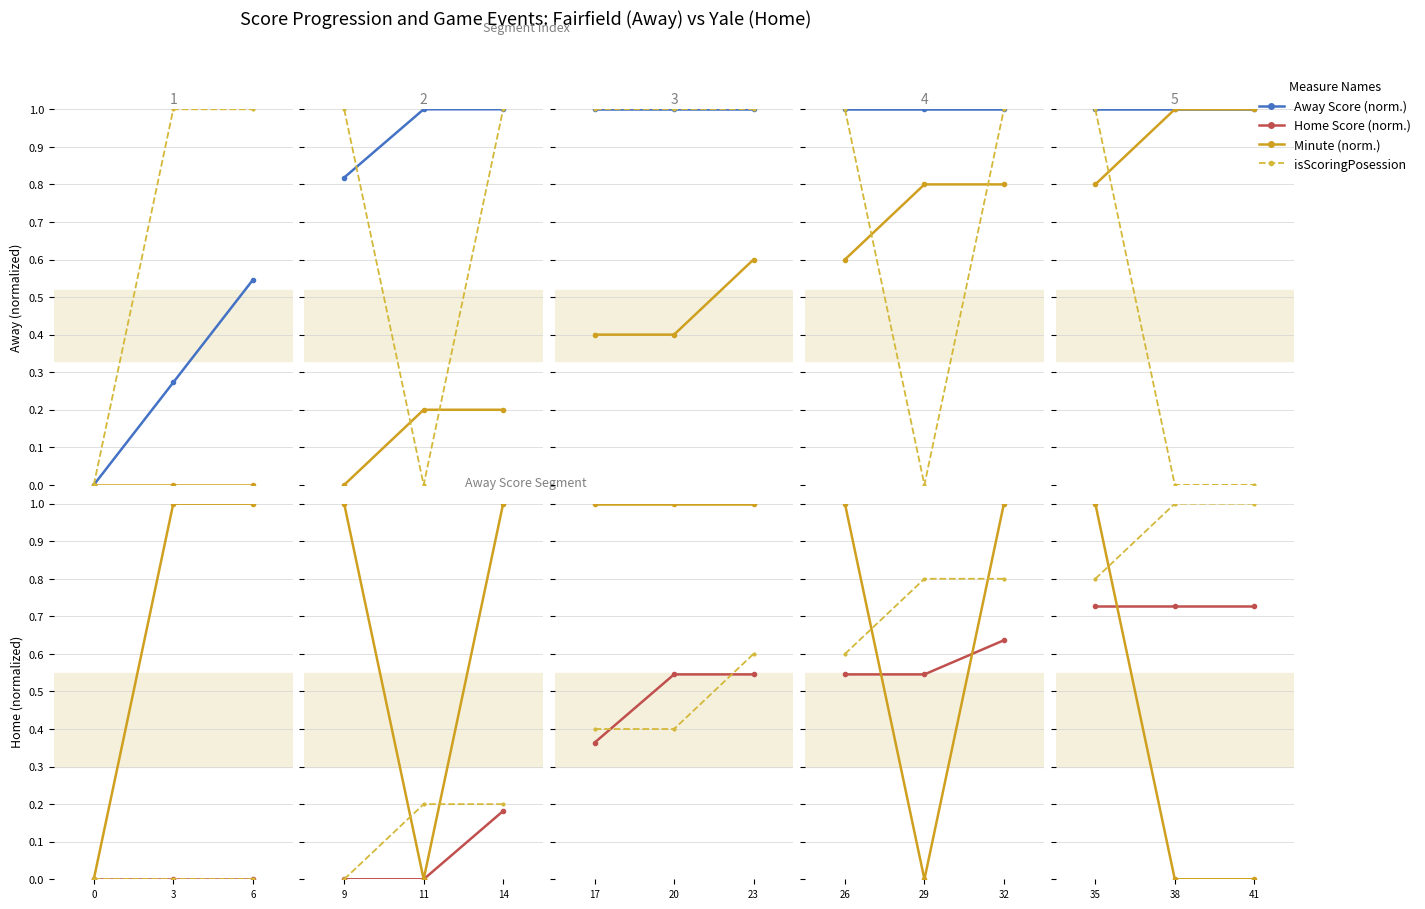

Count the isScoringPosession values in the range 0 to 1.

3